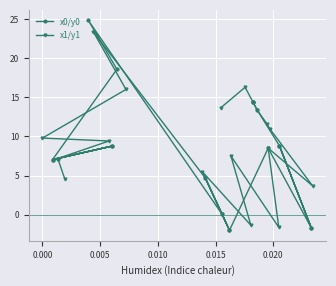

What position from the left is 0.020?

6